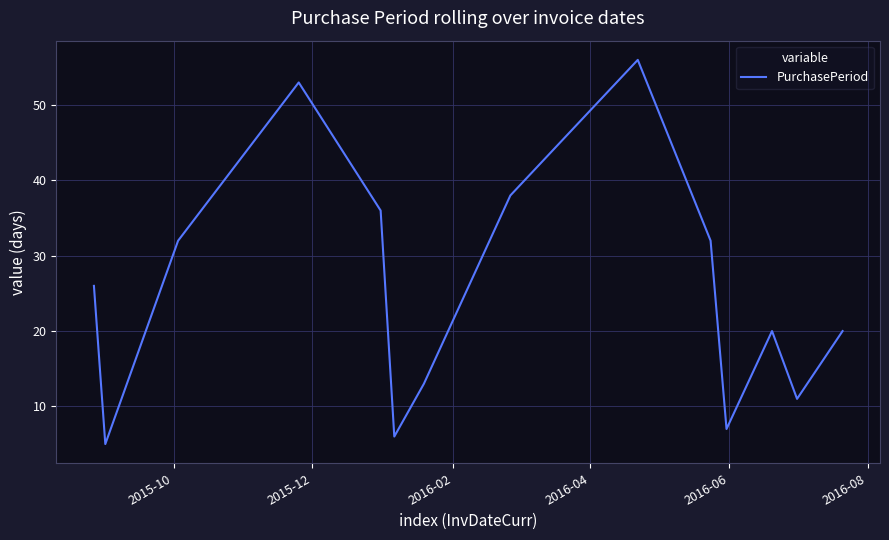

How many interior local valleys (lower than both neighbors) does the data have?

4